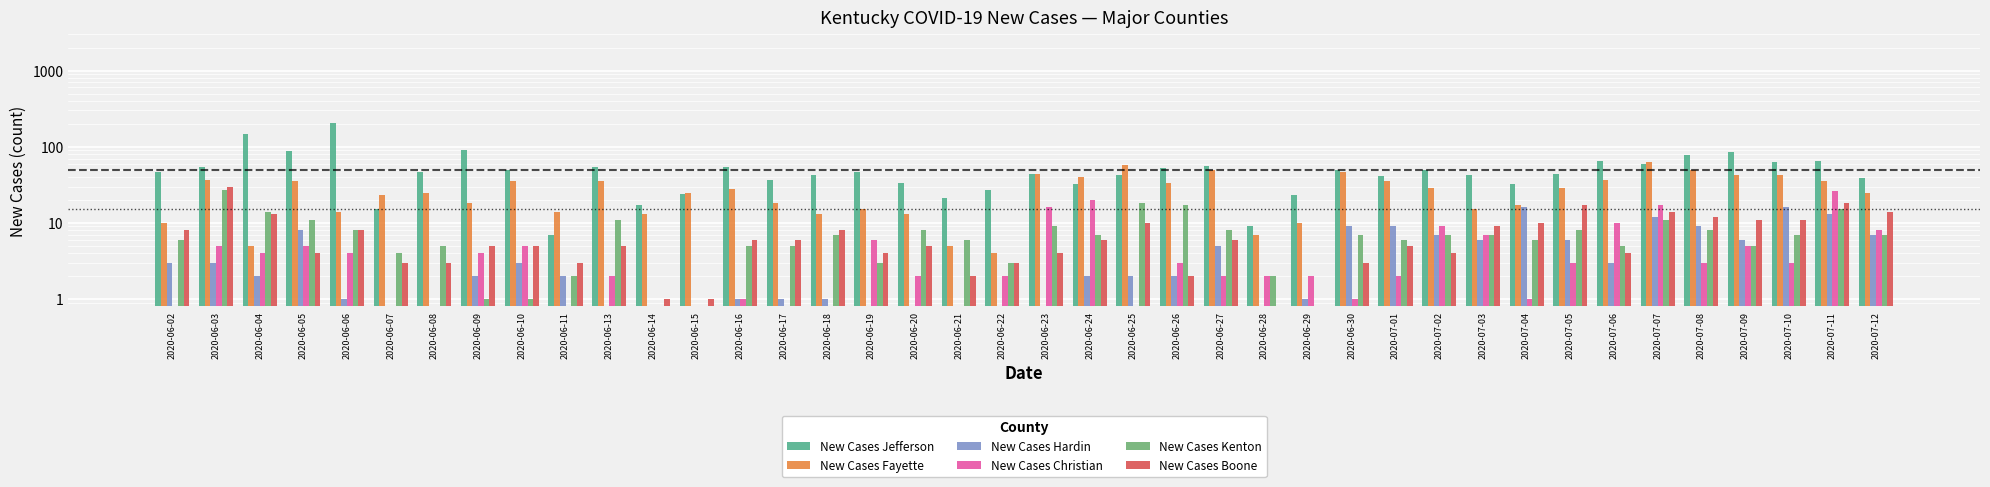

Which series has the largest range (max minus min)?

New Cases Jefferson